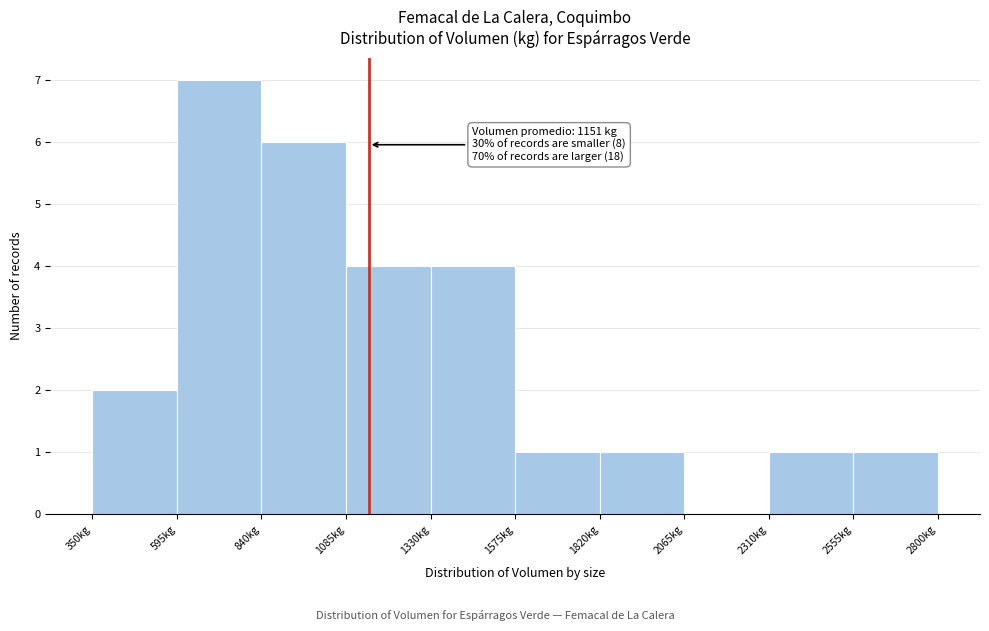

Over which range of the x-axis is the bar tallest?

595 to 840